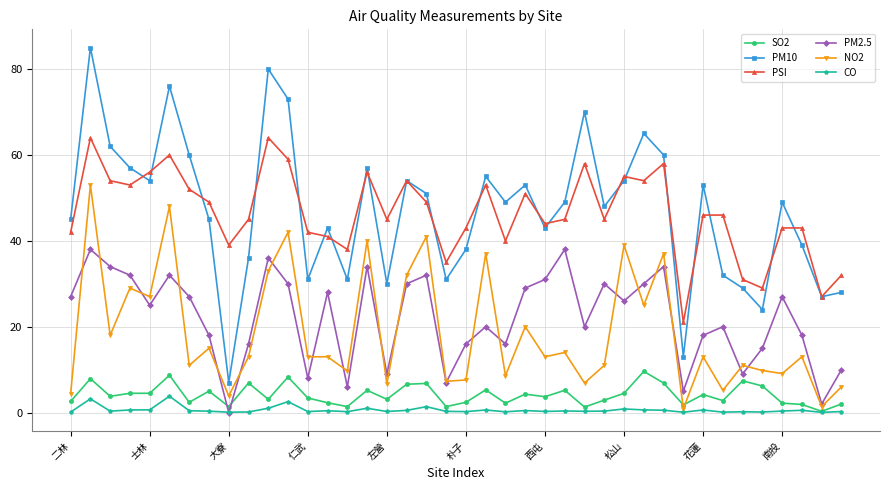

True or false: PSI has more than 2 points higher than both neighbors.

True